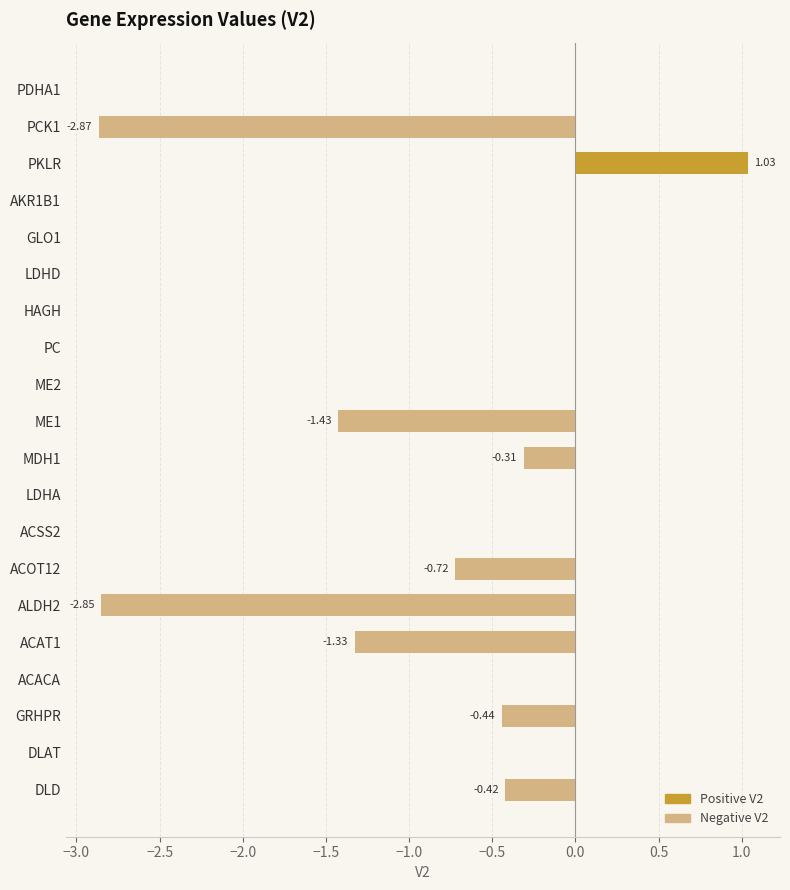

Which category has the highest value across all series?

PKLR